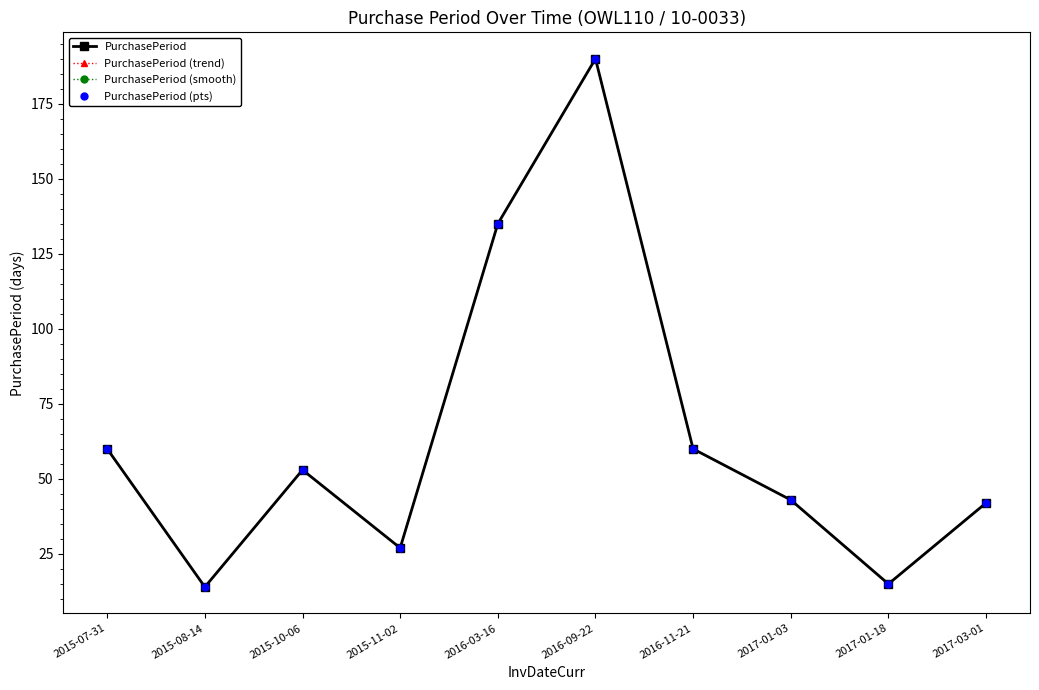

Is this an area chart (filled region under the line)?

No